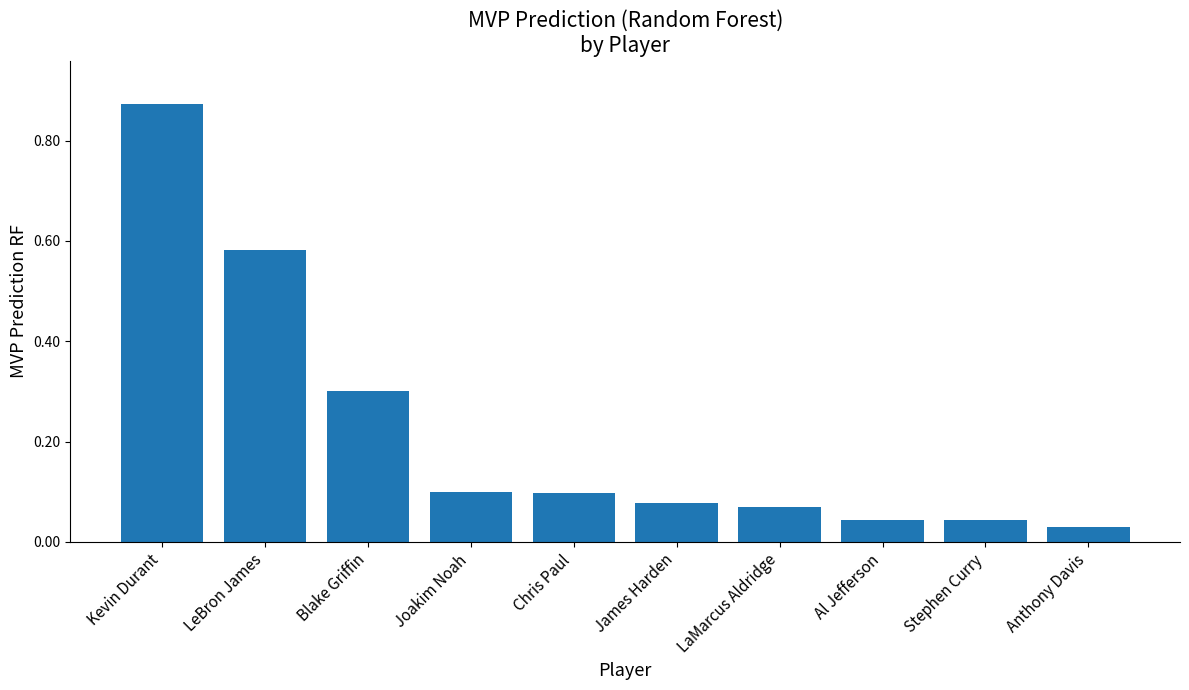

What position from the right is LaMarcus Aldridge?

4